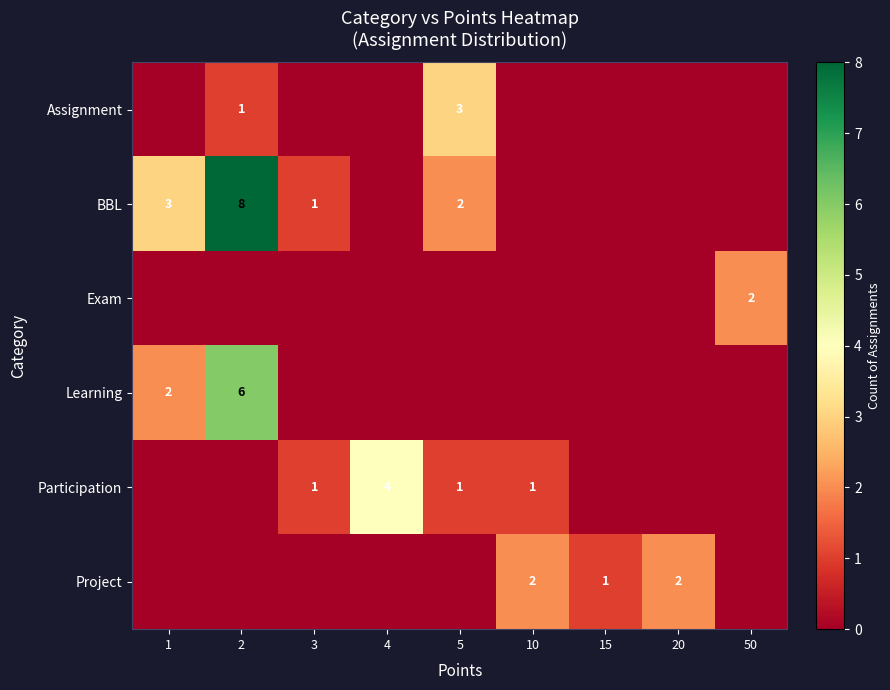

True or false: Participation has a value of 2 at 5.

False